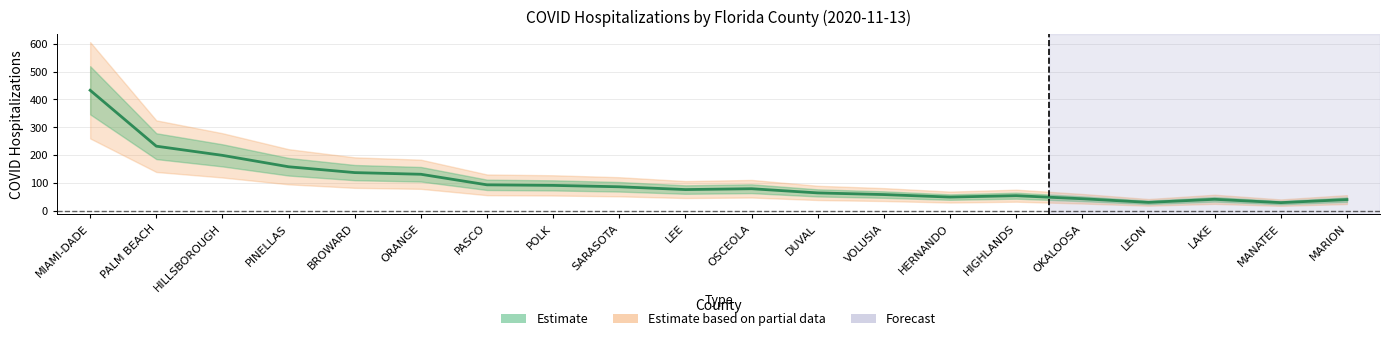

Between HILLSBOROUGH and HIGHLANDS, which is larger?

HILLSBOROUGH